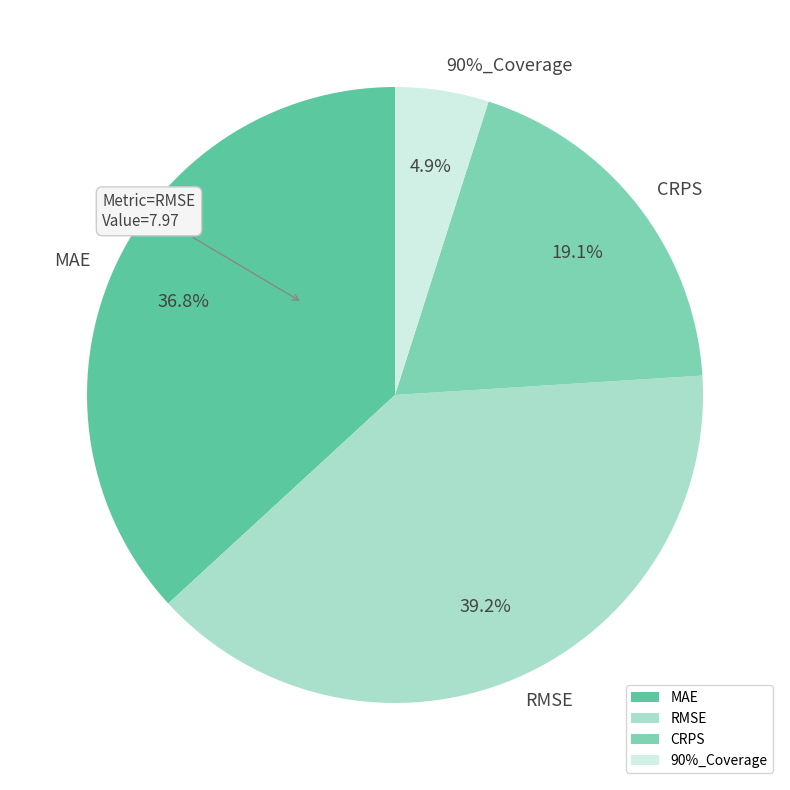

To the nearest percent, what percentage of the pie is 90%_Coverage?

5%